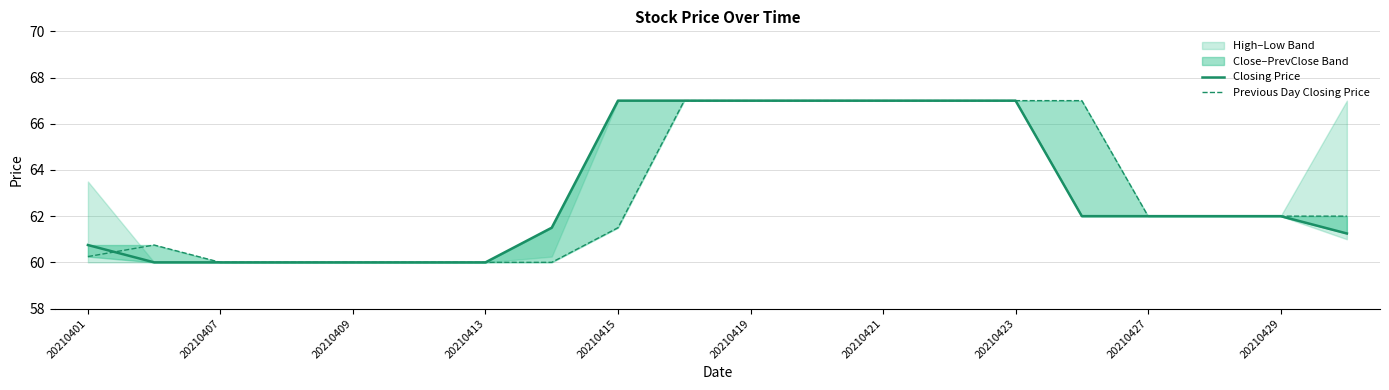

Reading right to left, transcribe all the data shown in this chart.

Closing Price: 61.2	62.0	62.0	62.0	62.0	67.0	67.0	67.0	67.0	67.0	67.0	67.0	61.5	60.0	60.0	60.0	60.0	60.0	60.0	60.8
Previous Day Closing Price: 62.0	62.0	62.0	62.0	67.0	67.0	67.0	67.0	67.0	67.0	67.0	61.5	60.0	60.0	60.0	60.0	60.0	60.0	60.8	60.2